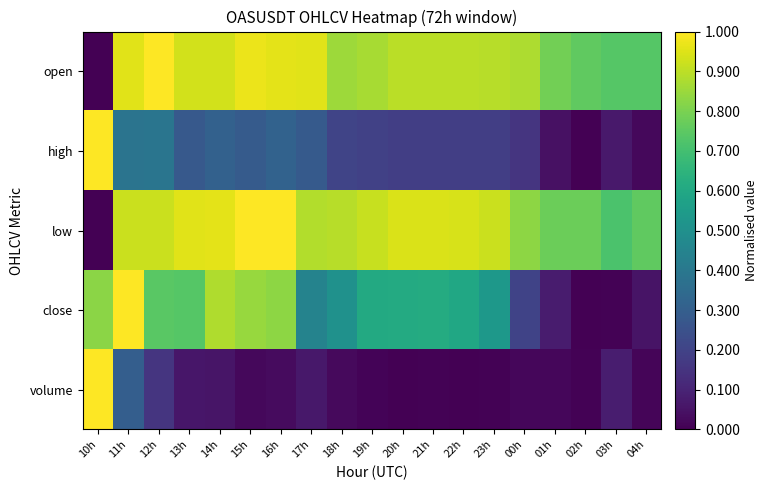

At which category is the sum across all series the highest?

11h